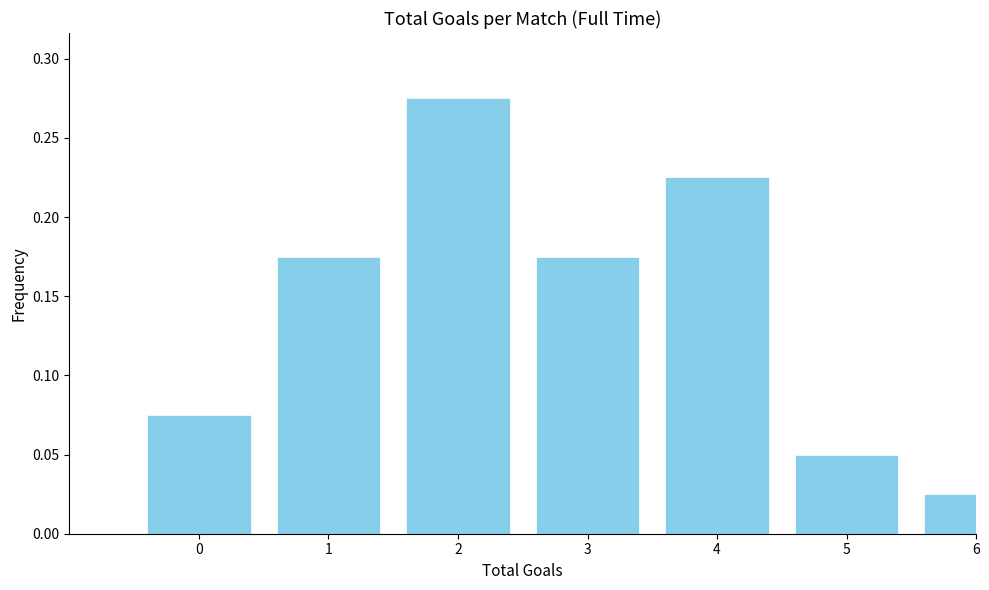

Which category has the lowest value across all series?

6